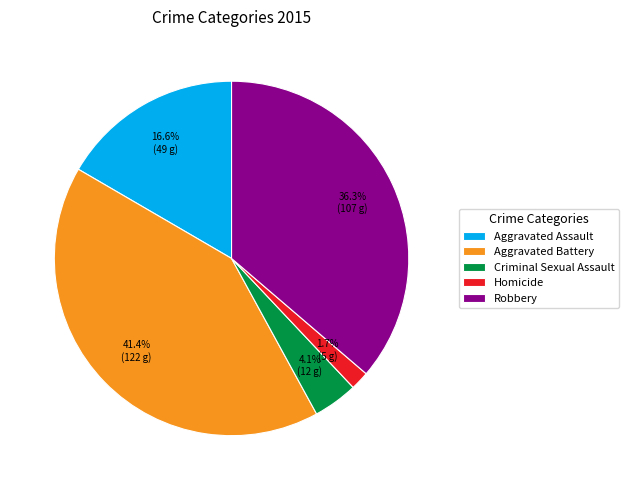

To the nearest percent, what percentage of the pie is Robbery?

36%